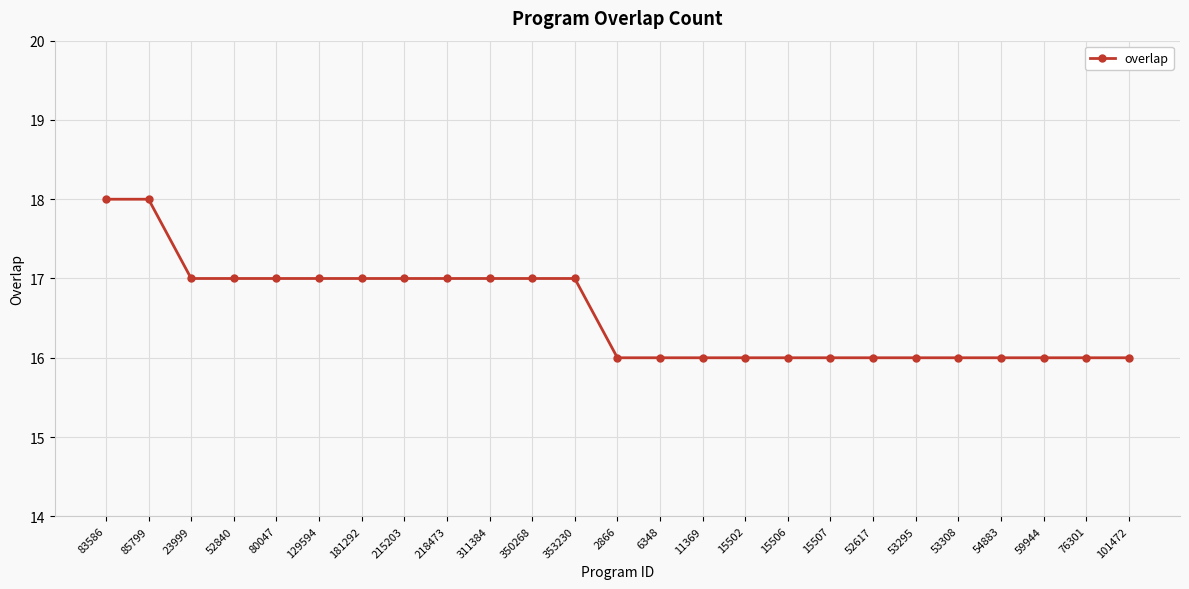

What is the minimum value shown in the chart?

16